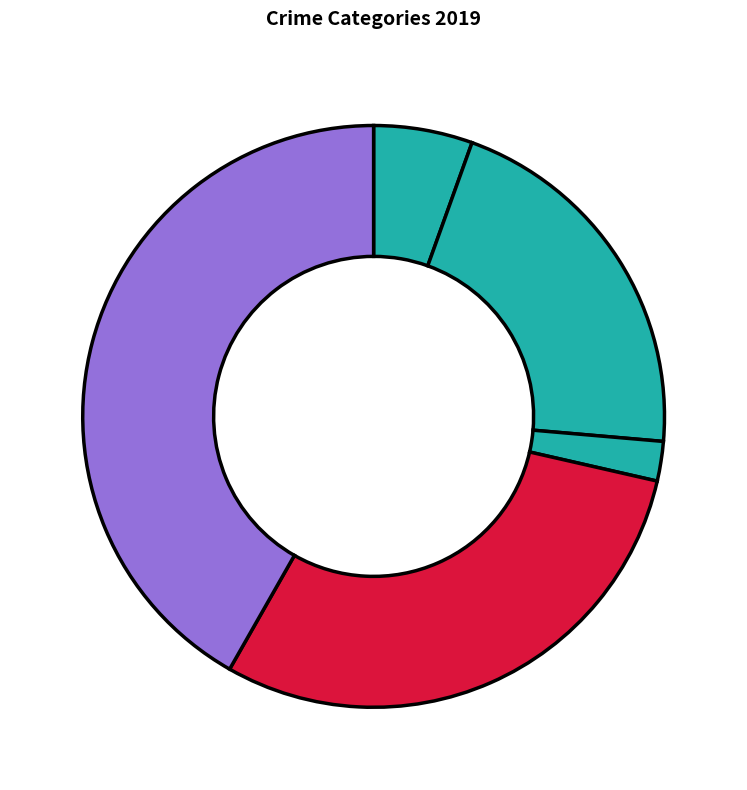

Rank the categories by value from highest to lowest.

Theft, Robbery, Aggravated Battery, Aggravated Assault, Criminal Sexual Assault, Arson, Homicide